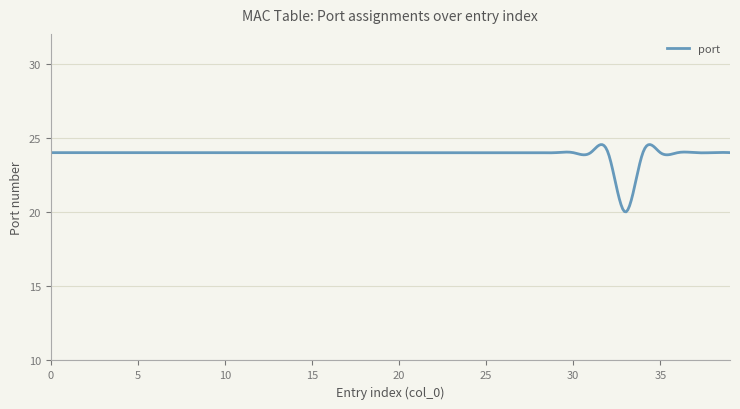

What is the difference between the maximum and minimum values?

4.5